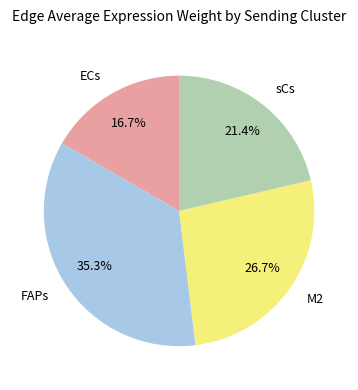

Rank the categories by value from highest to lowest.

FAPs, M2, sCs, ECs